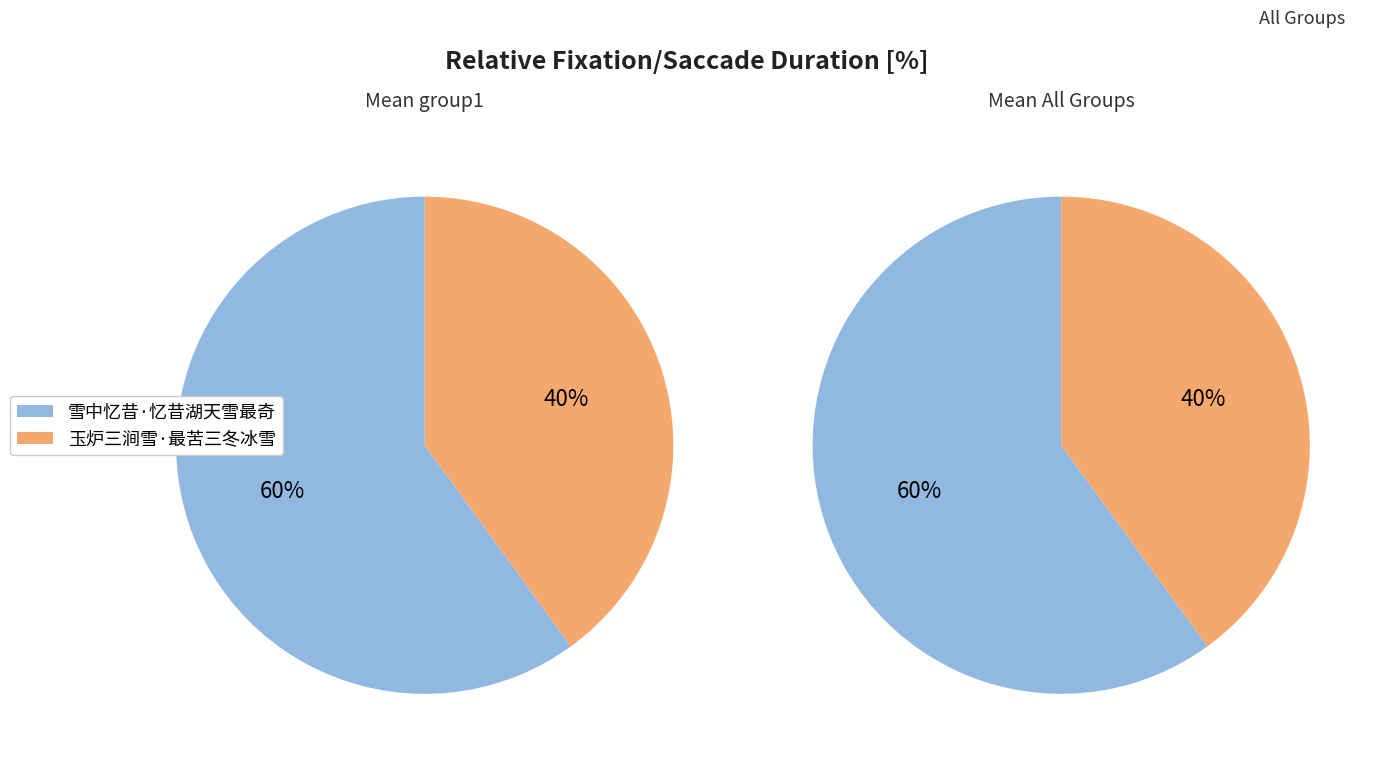

To the nearest percent, what is the average slice percentage?

50%